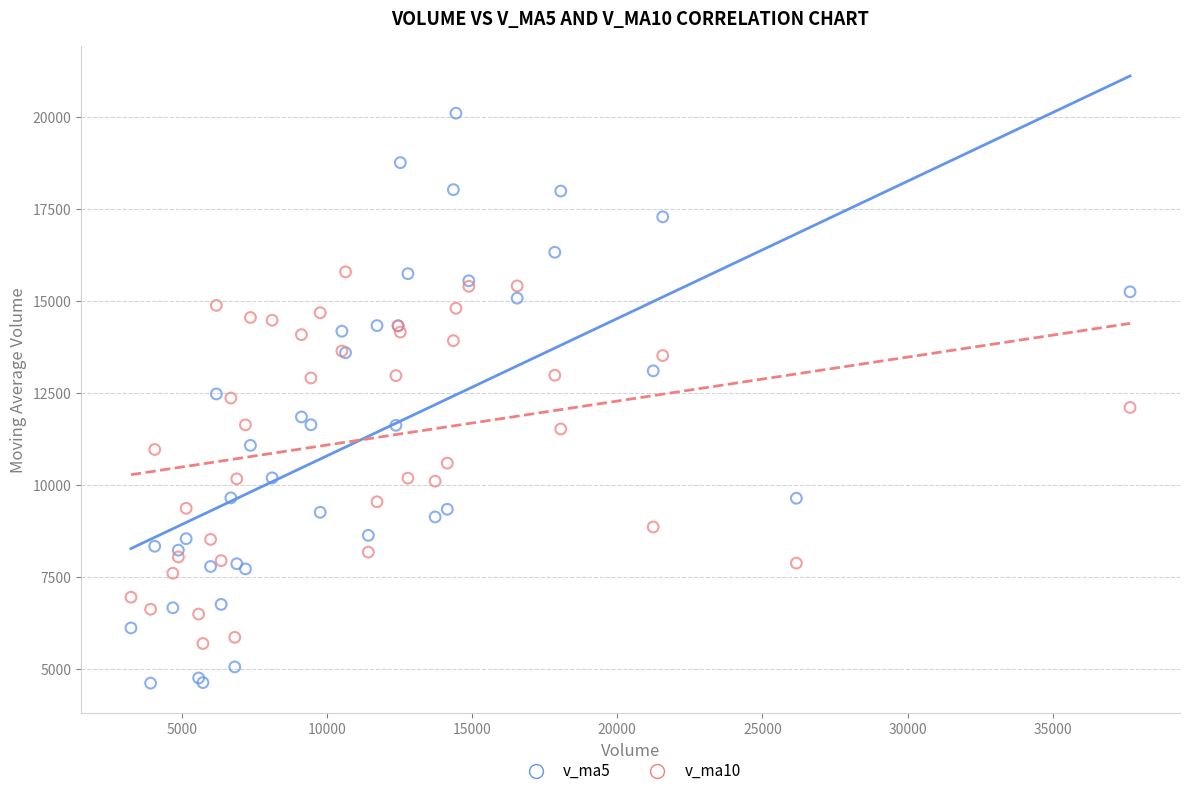

Which series contains the highest Y value?

v_ma5